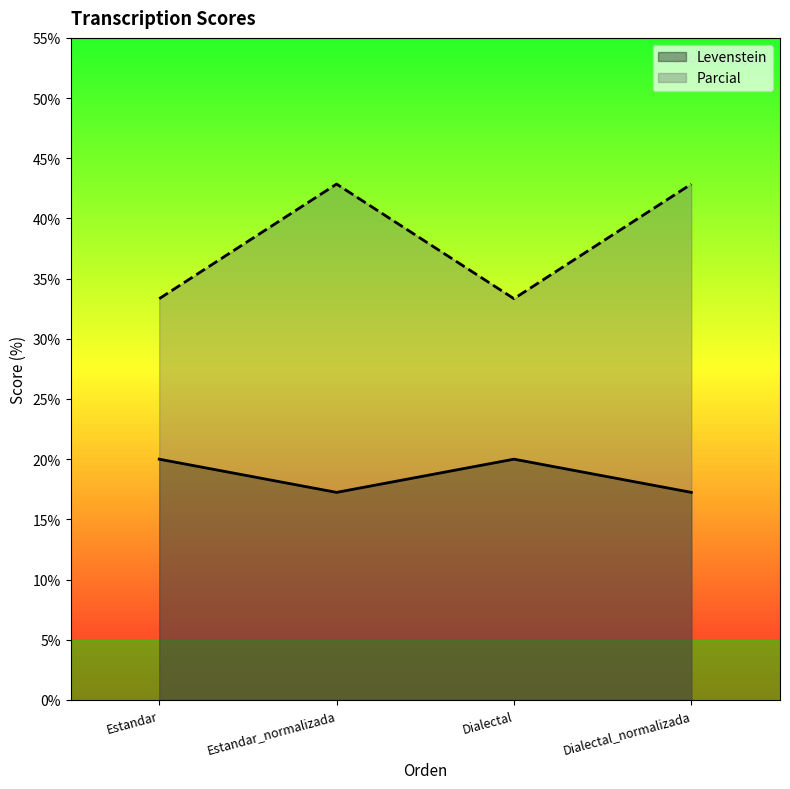

What is the smallest value displayed?

17.2